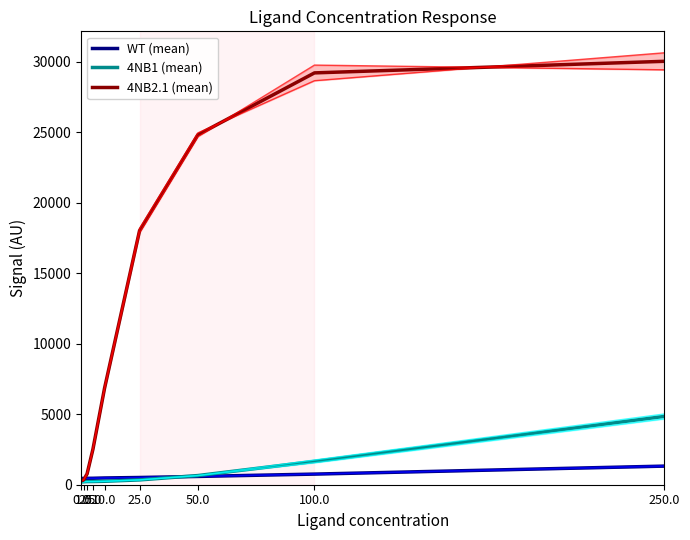

True or false: 4NB1 (mean) and WT (mean) cross at least once.

True